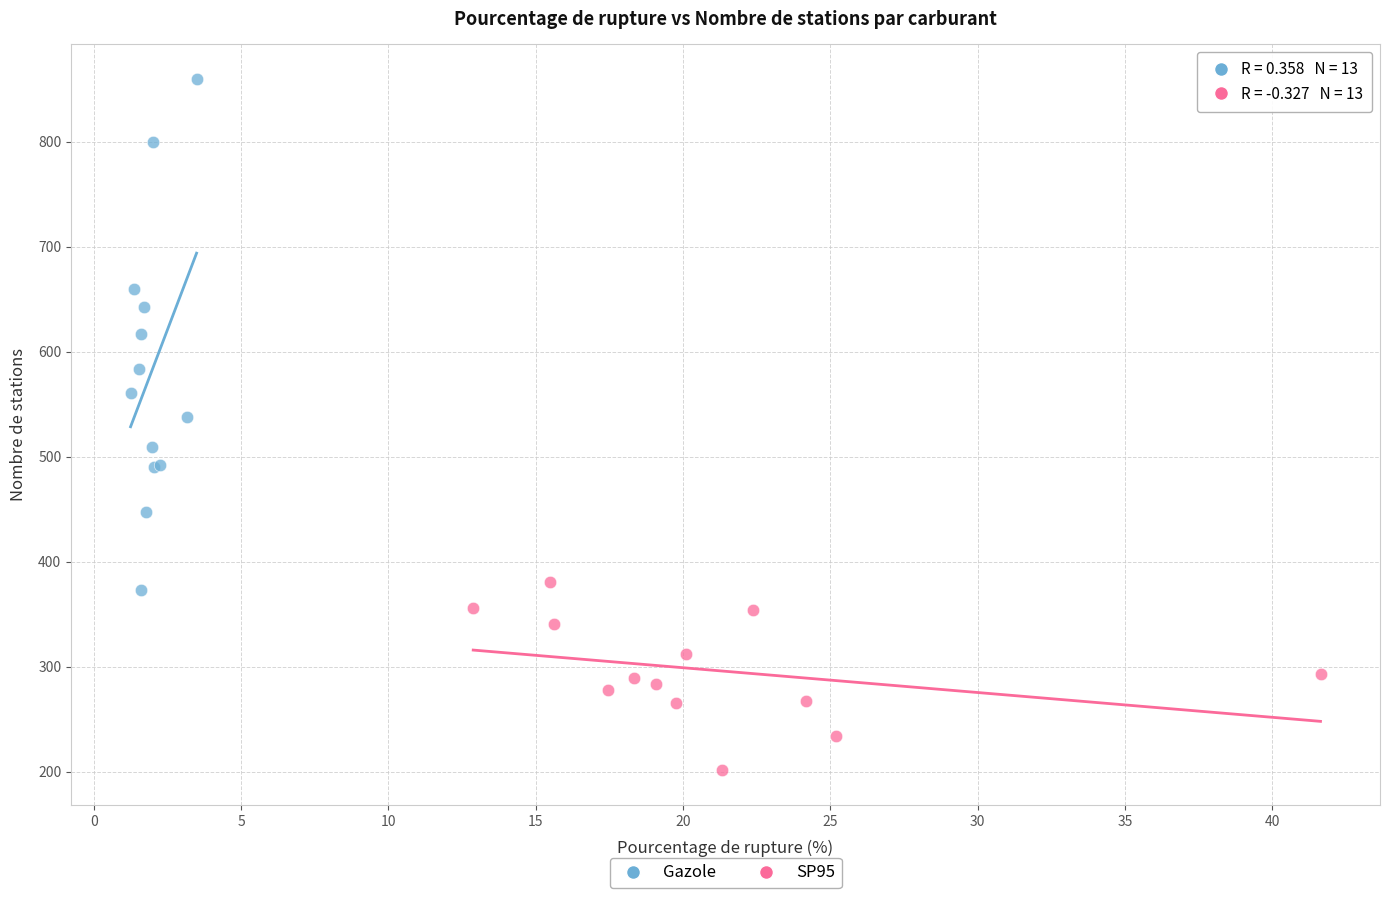

Which series reaches the minimum Y coordinate?

SP95